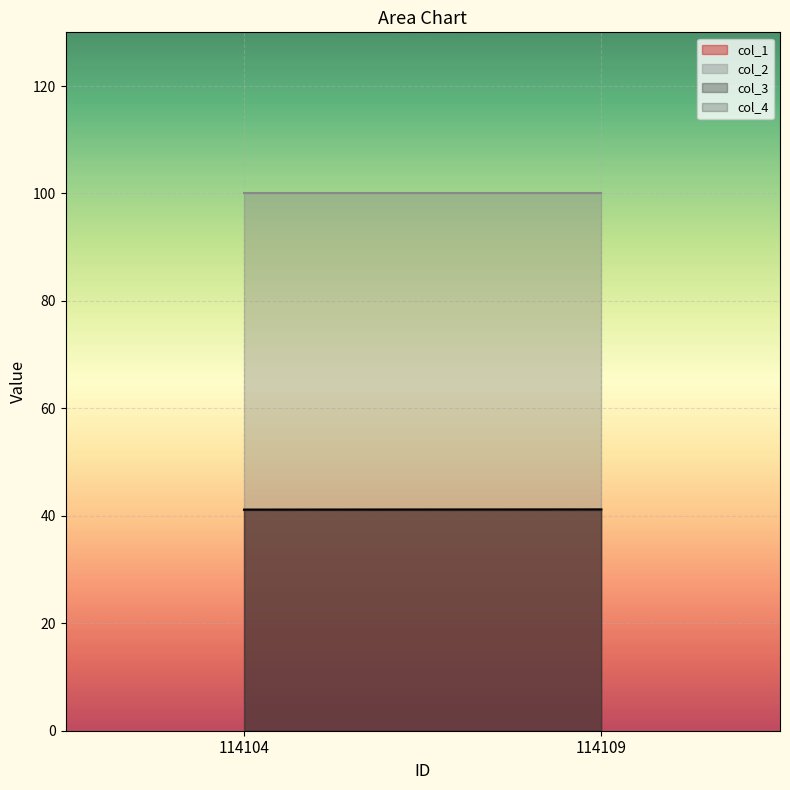

How many lines are shown in the chart?

4